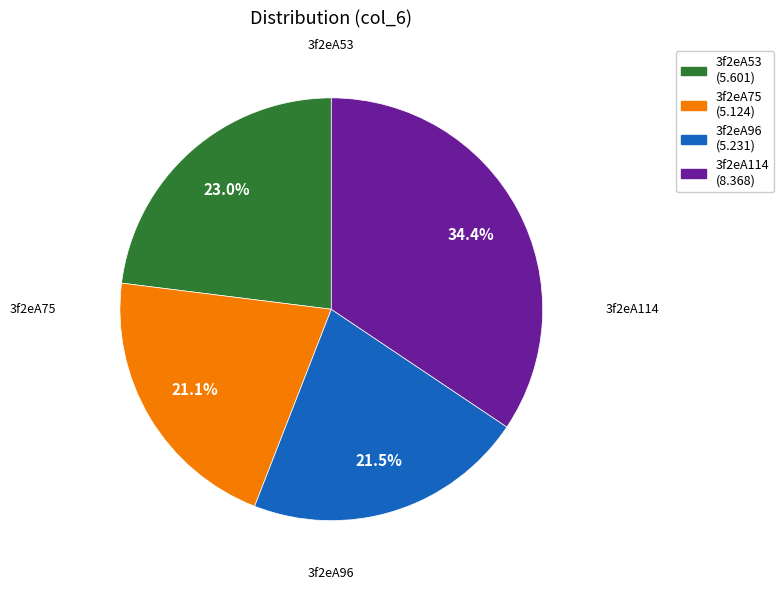

What is the largest slice in the pie chart?

3f2eA114